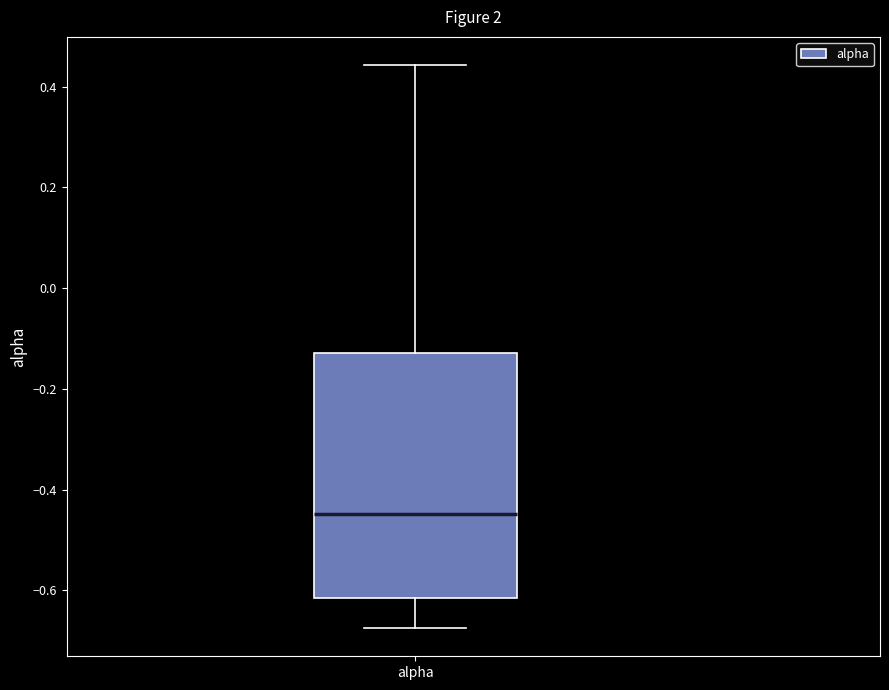

Transcribe this box plot: give where the median line is, the range the box spans, and where the two whiskers end, as read against the y-axis. The values are not printed on the chart, so give them approximately, as read against the axis.

median -0.44, box -0.62 to -0.12, whiskers -0.68 to 0.44